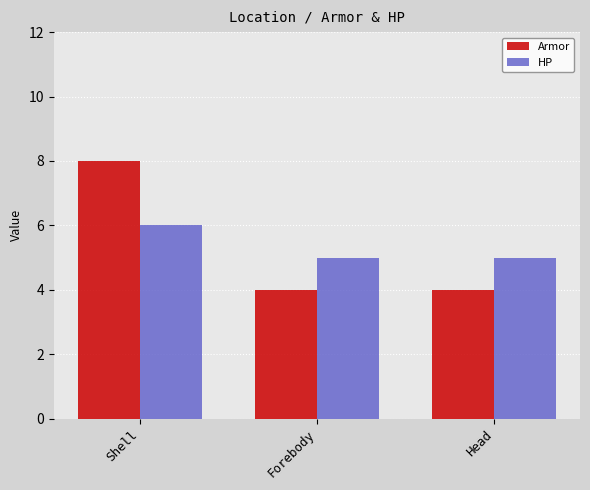

At how many categories does at least one series exceed 6?

1